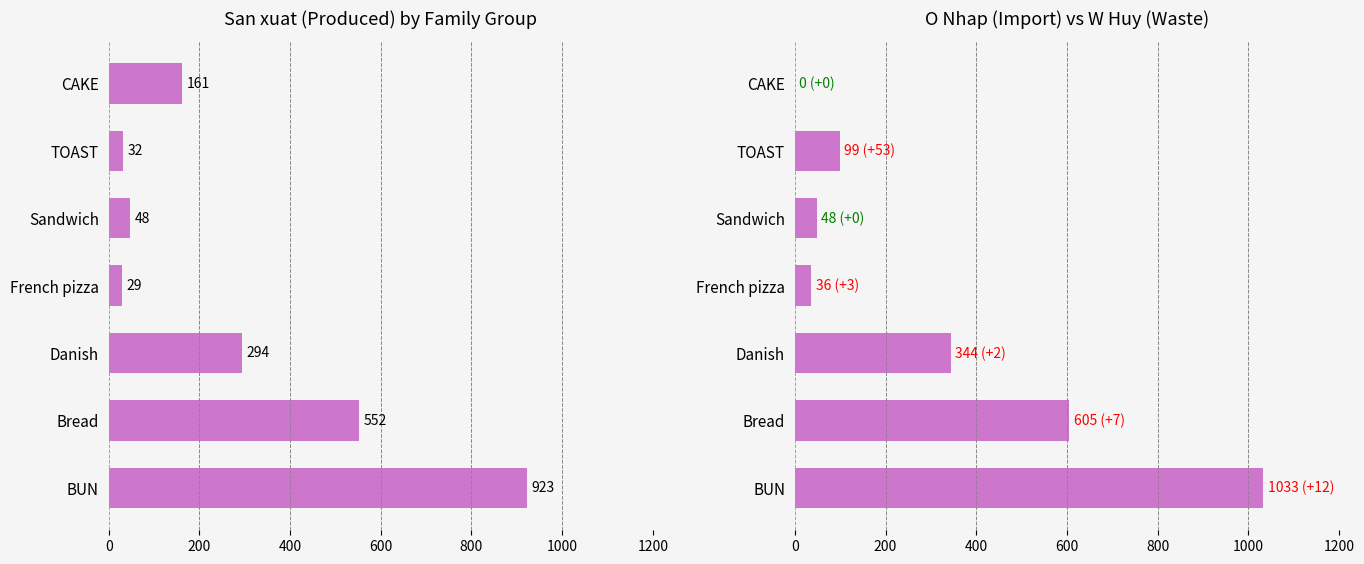

Count the number of categories in the chart.

7